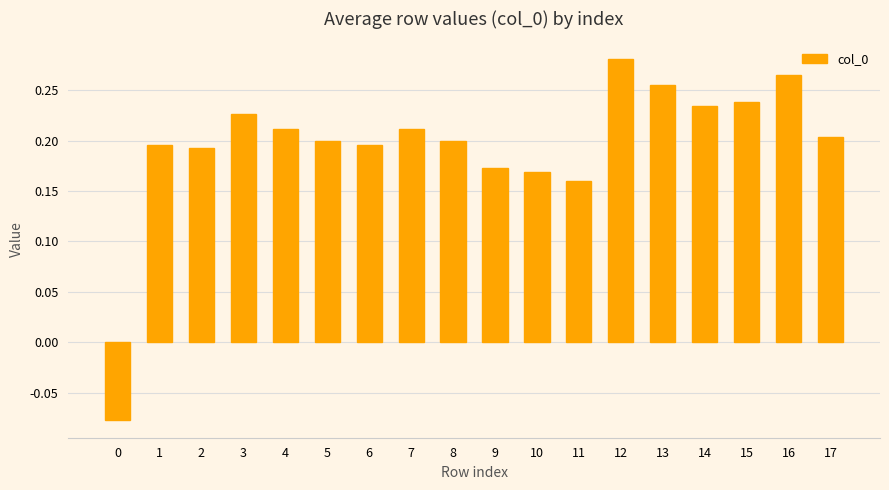

What is the sum of the values at 11 and 1?

0.4